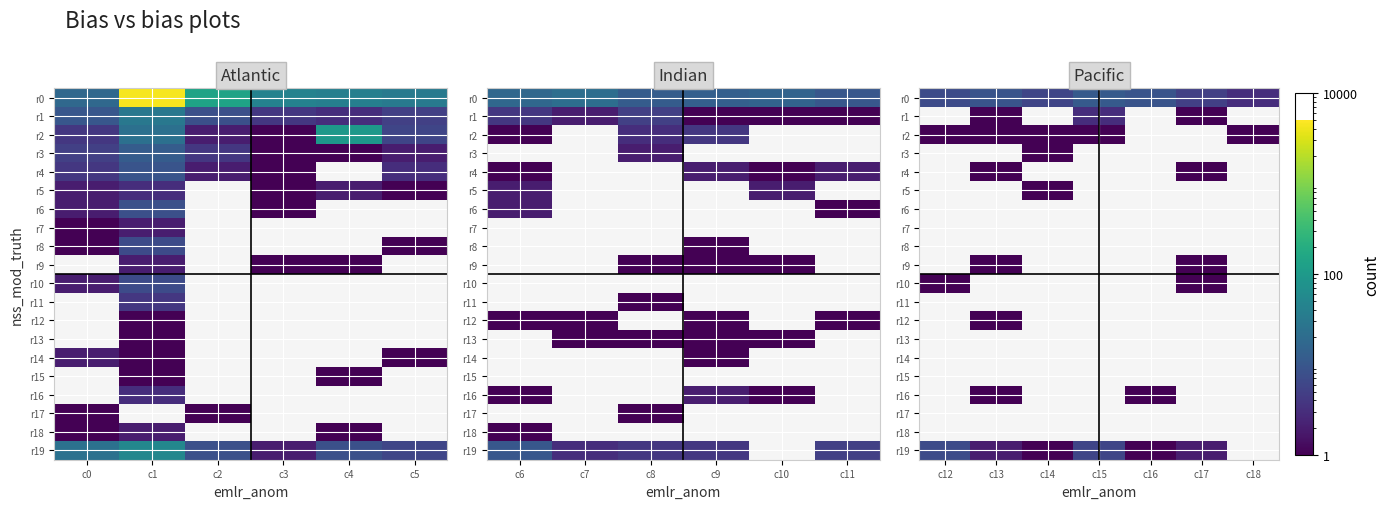

Which has a higher value, c18 or c17?

c17